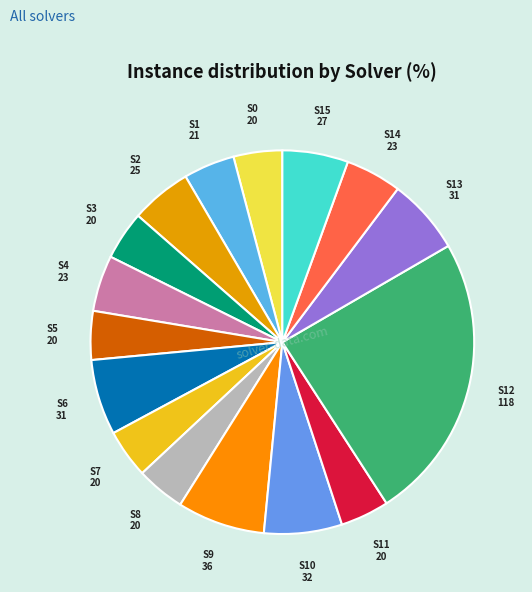

Is there a majority slice in this chart?

No